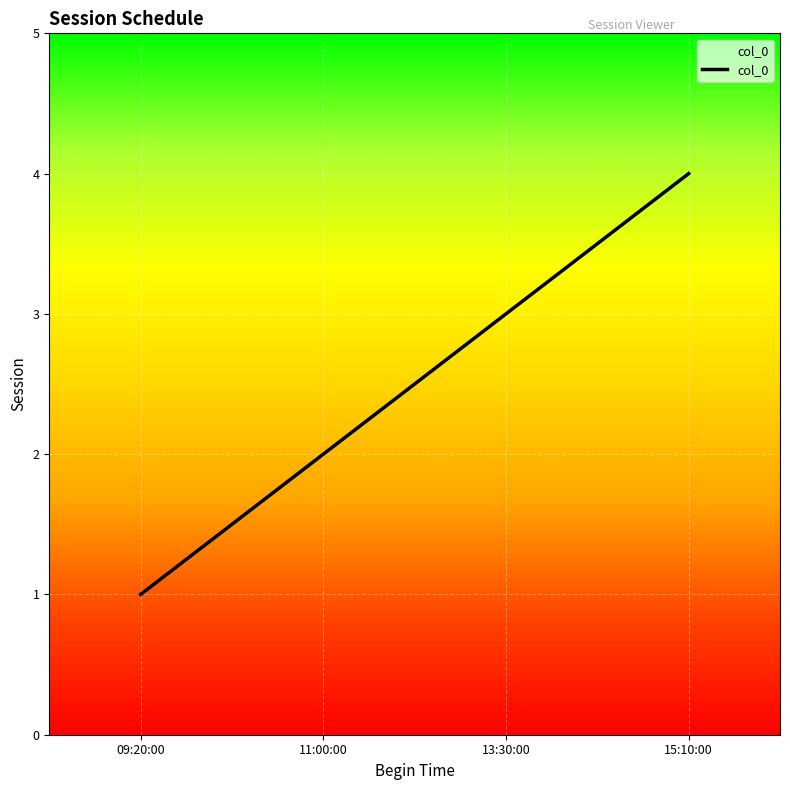

How many values are below 3?

2